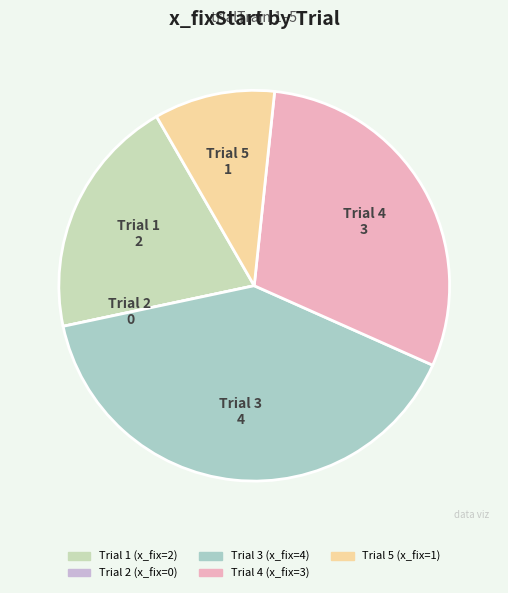

Rank the categories by value from highest to lowest.

3, 4, 1, 5, 2